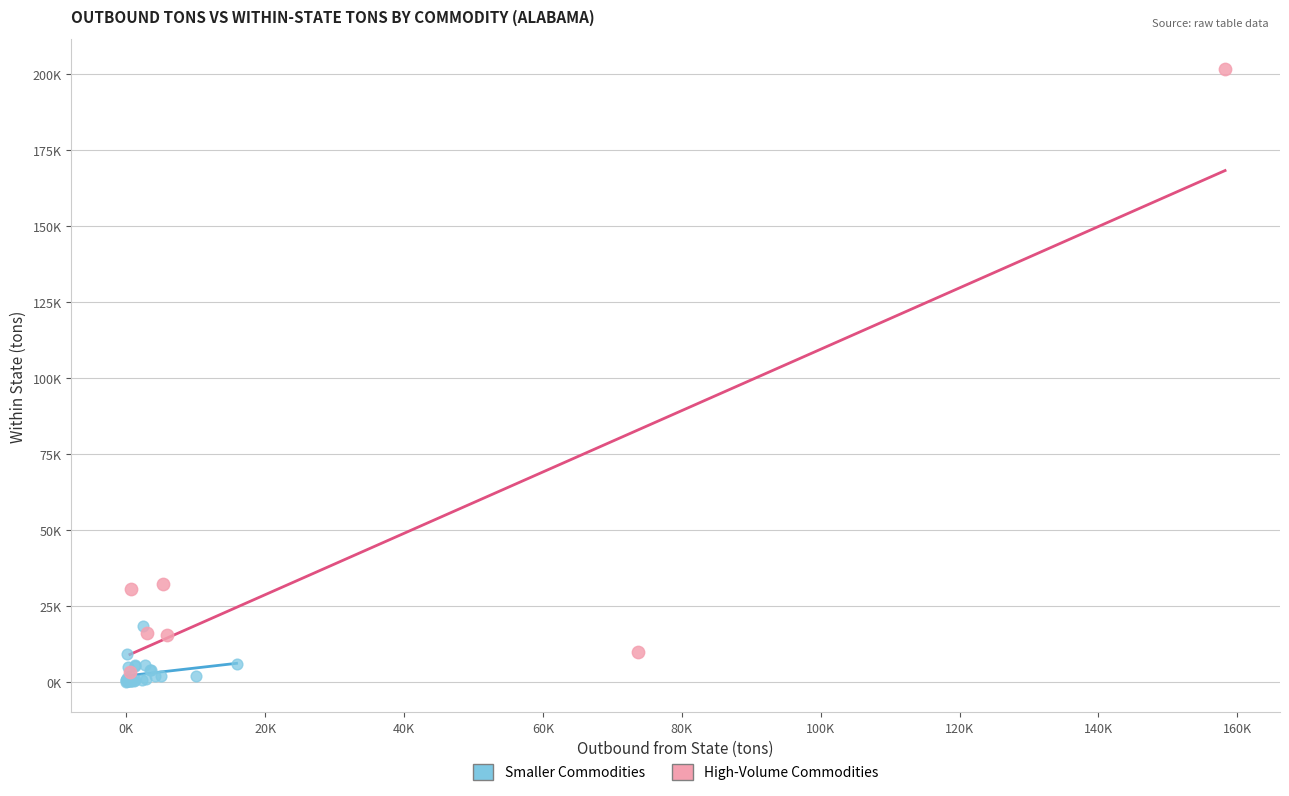

What are all the series names shown in the legend?

Smaller Commodities, High-Volume Commodities